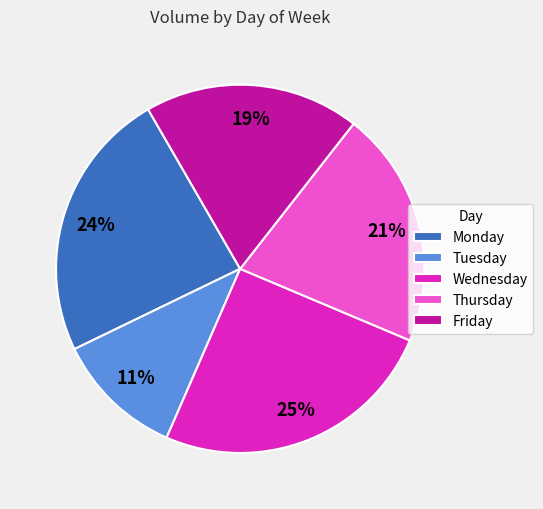

To the nearest percent, what is the combined percentage of Friday and Thursday?

40%